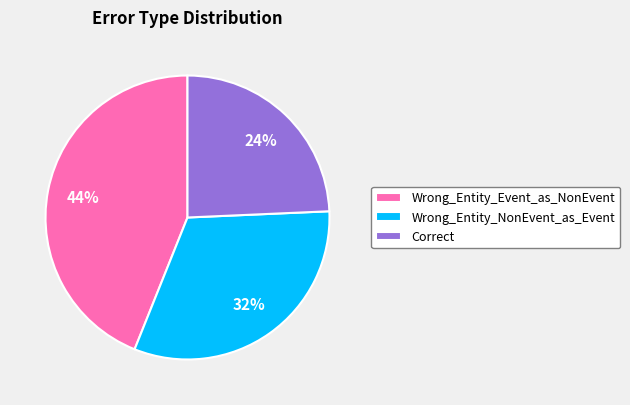

Between Wrong_Entity_NonEvent_as_Event and Correct, which is larger?

Wrong_Entity_NonEvent_as_Event